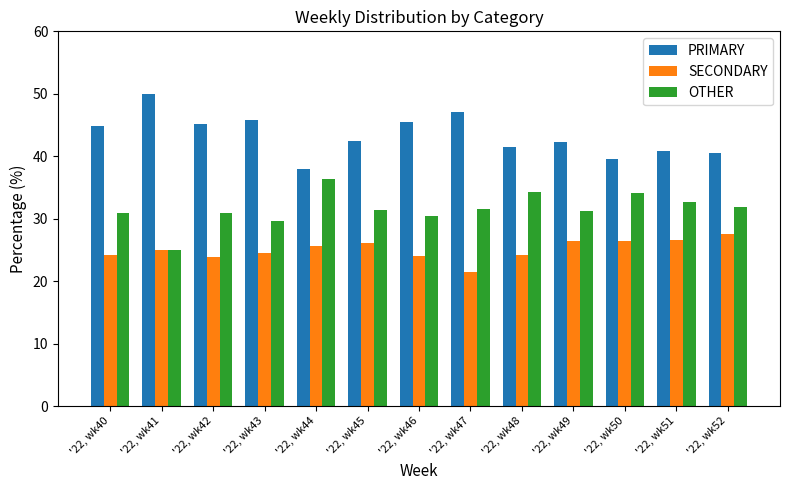

Which series has the largest total across all categories?

PRIMARY